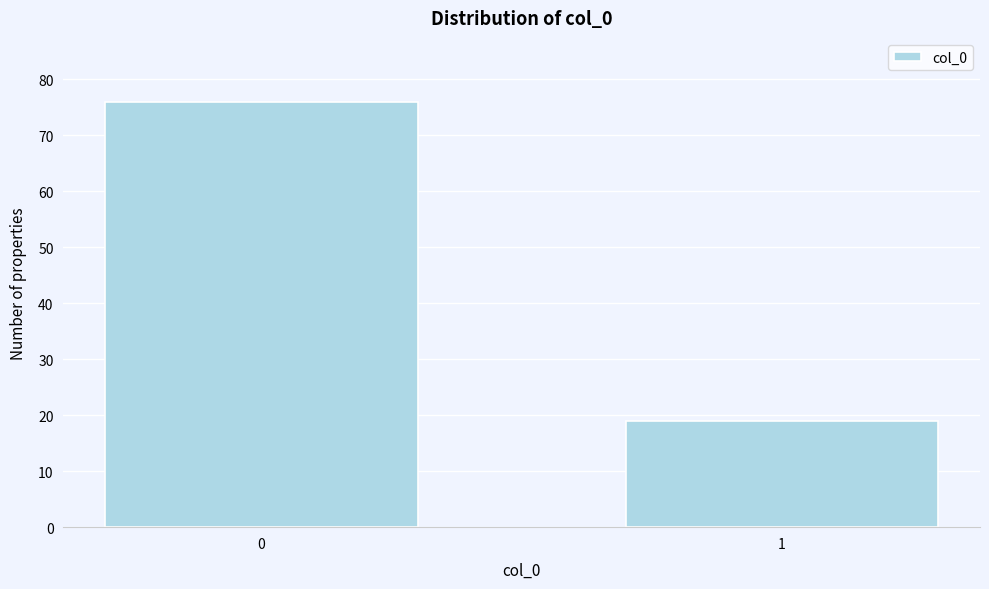

Reading left to right, what are all the values shown in this chart?

76	19